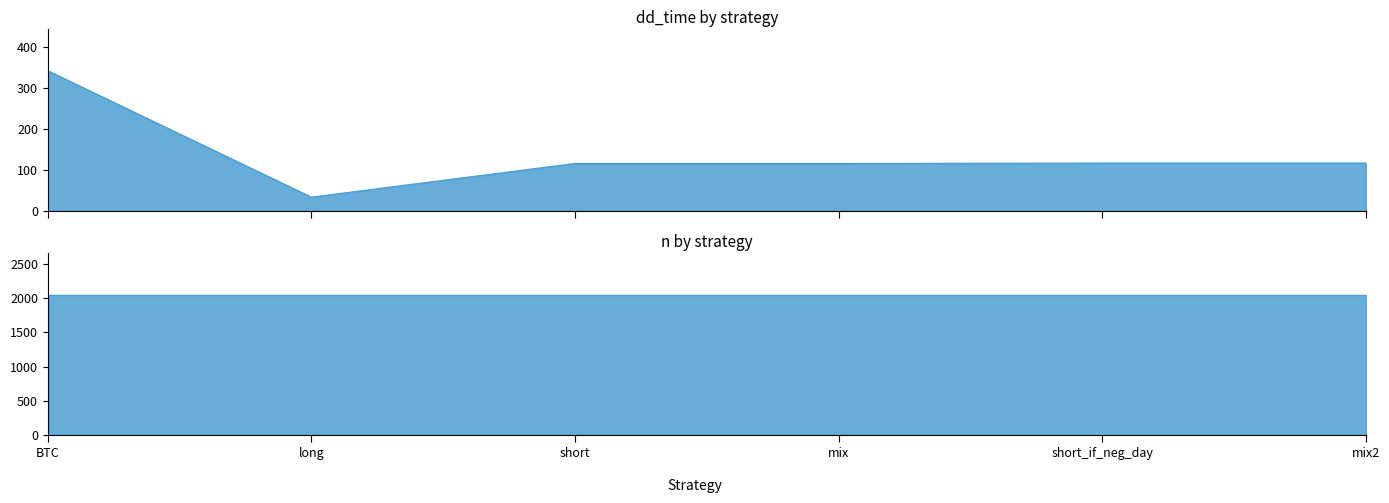

Approximately how many times larger is the value at mix2 compared to long?

3.4